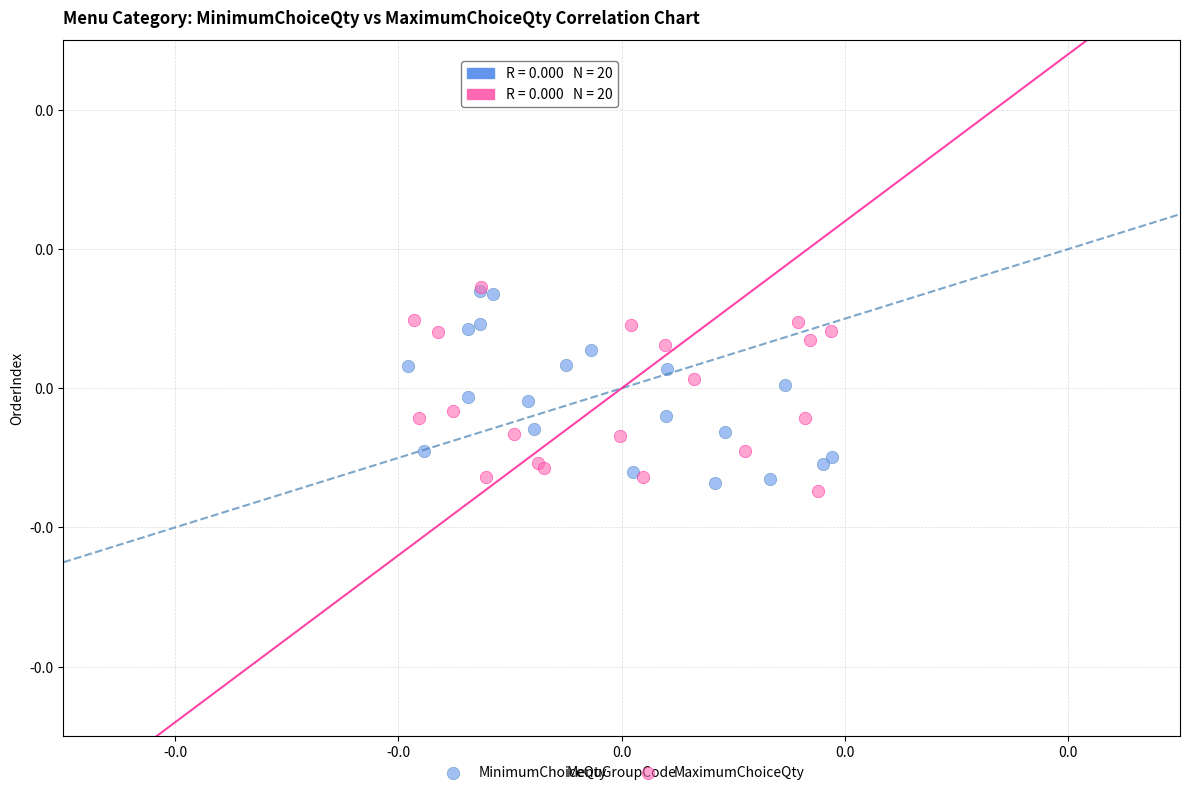

What are all the series names shown in the legend?

MinimumChoiceQty, MaximumChoiceQty